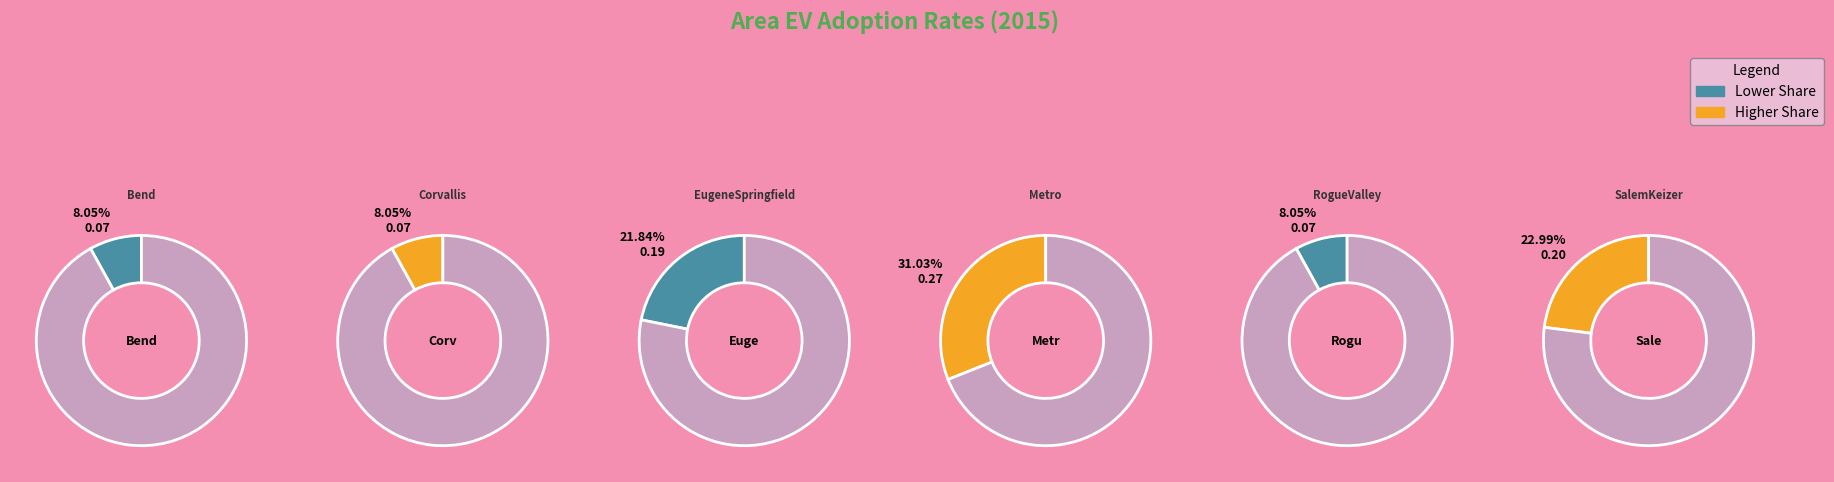

Is the sum of Corvallis and RogueValley greater than half?

No